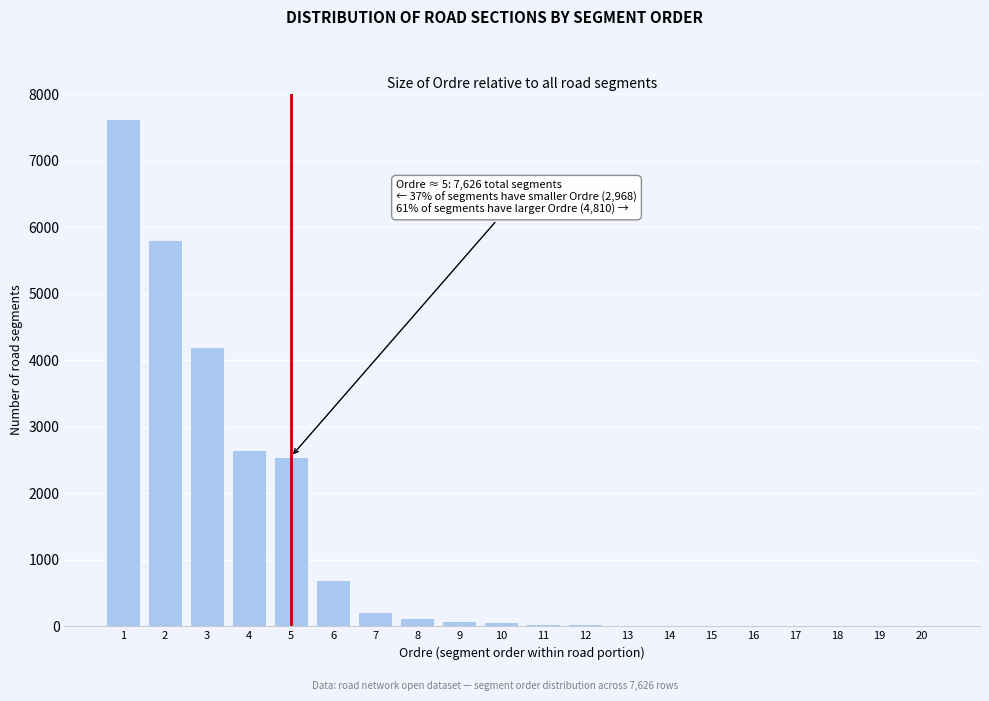

What is the maximum value shown in the chart?

7626